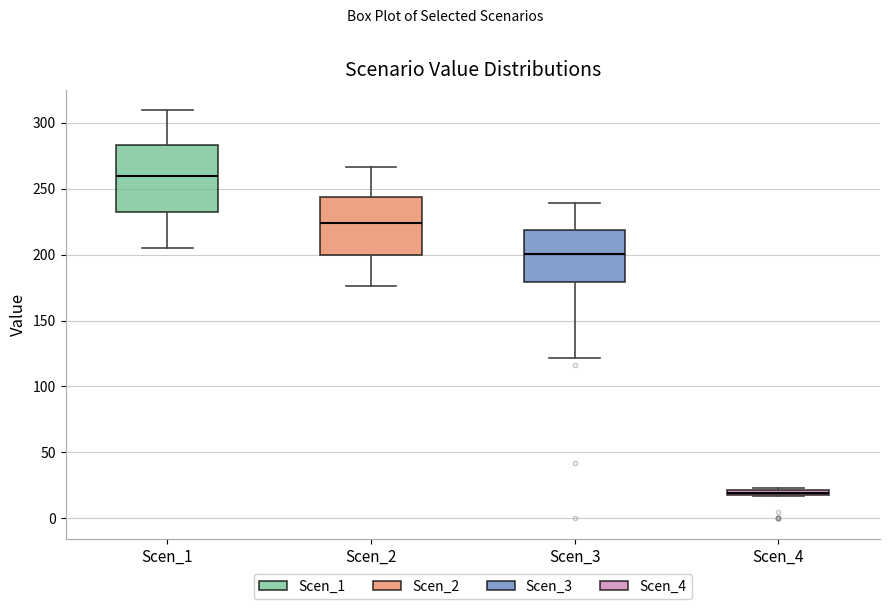

Where is the lower edge of the box for Scen_2 on the y-axis? The values are not printed on the chart, so give them approximately, as read against the axis.

200